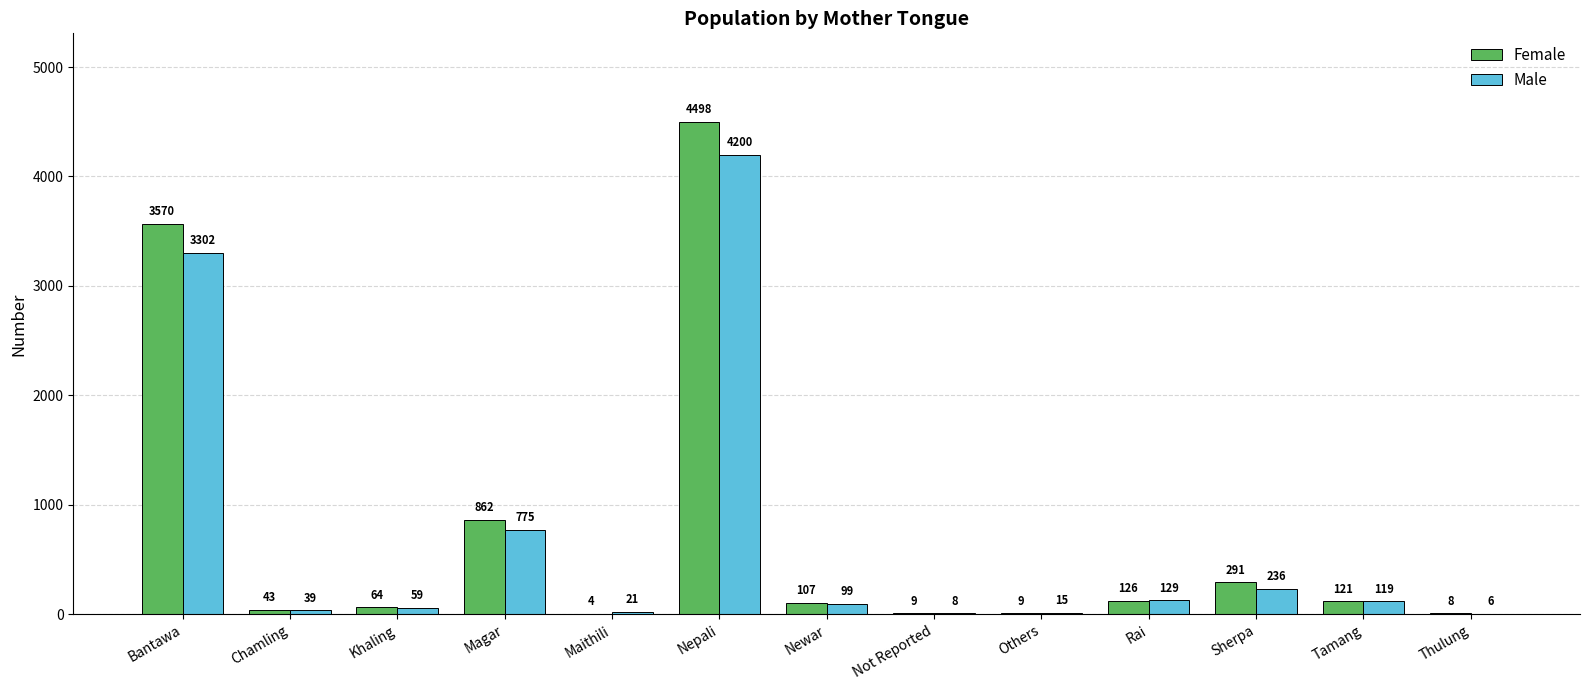

What is the sum of all Female values?

9712